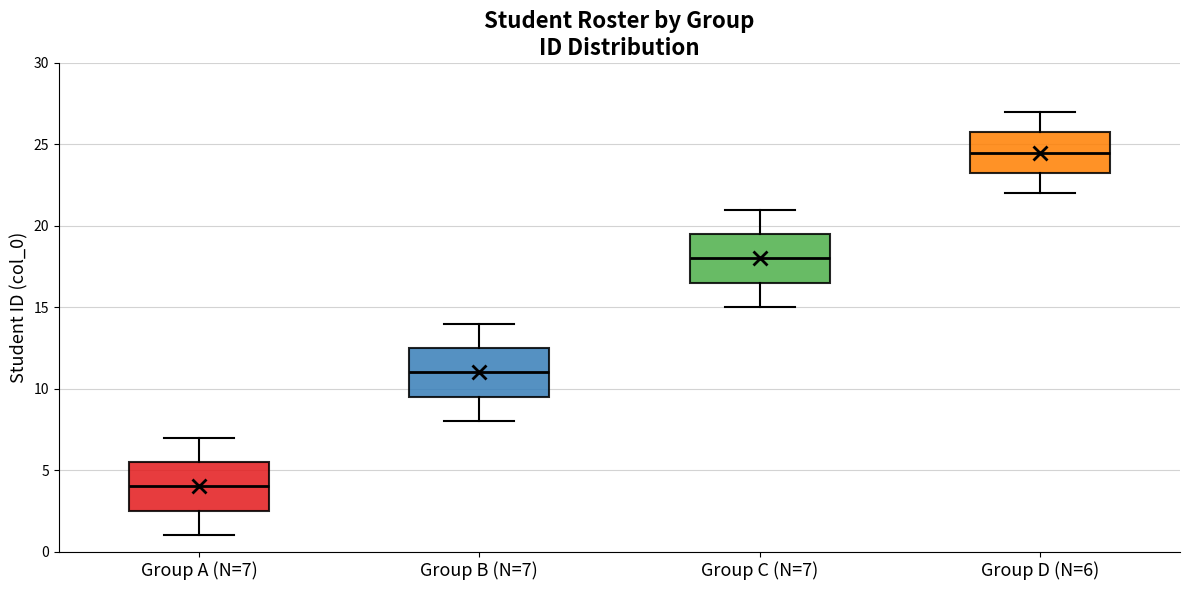

Reading left to right, read every box against the y-axis: the position of its median line, the range the box covers, and the ends of its whiskers. The values are not printed on the chart, so give them approximately, as read against the axis.

Group A (N=7): median 4.0, box 2.5 to 5.5, whiskers 1.0 to 7.0
Group B (N=7): median 11.0, box 9.5 to 12.5, whiskers 8.0 to 14.0
Group C (N=7): median 18.0, box 16.5 to 19.5, whiskers 15.0 to 21.0
Group D (N=6): median 24.5, box 23.5 to 26.0, whiskers 22.0 to 27.0